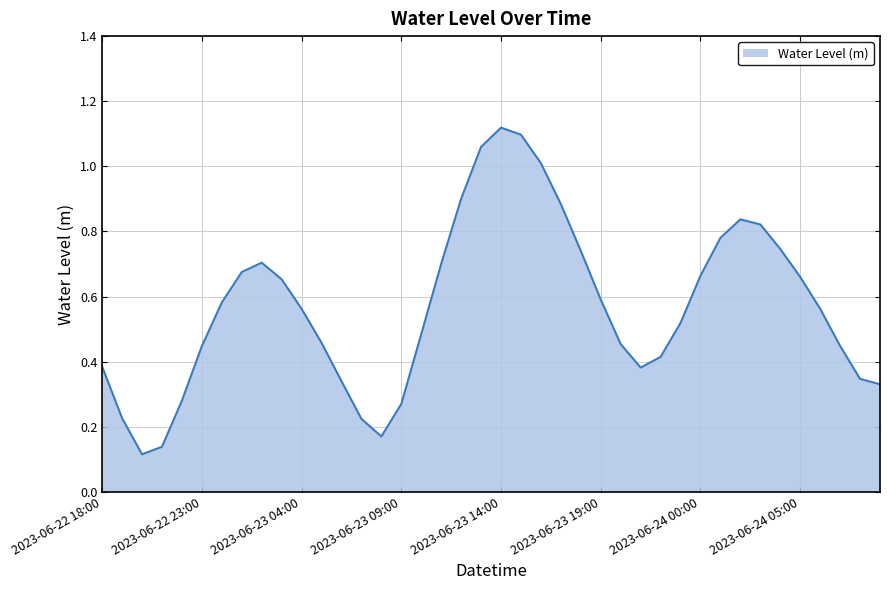

What is the difference between the maximum and minimum values?

1.0